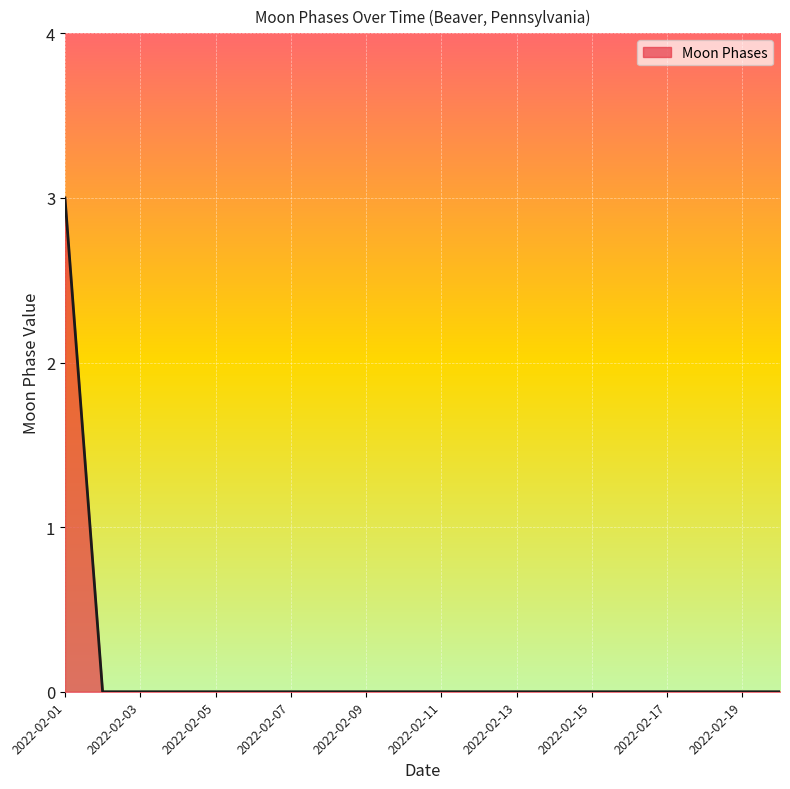

Reading left to right, extract all data points from this chart.

3	0	0	0	0	0	0	0	0	0	0	0	0	0	0	0	0	0	0	0